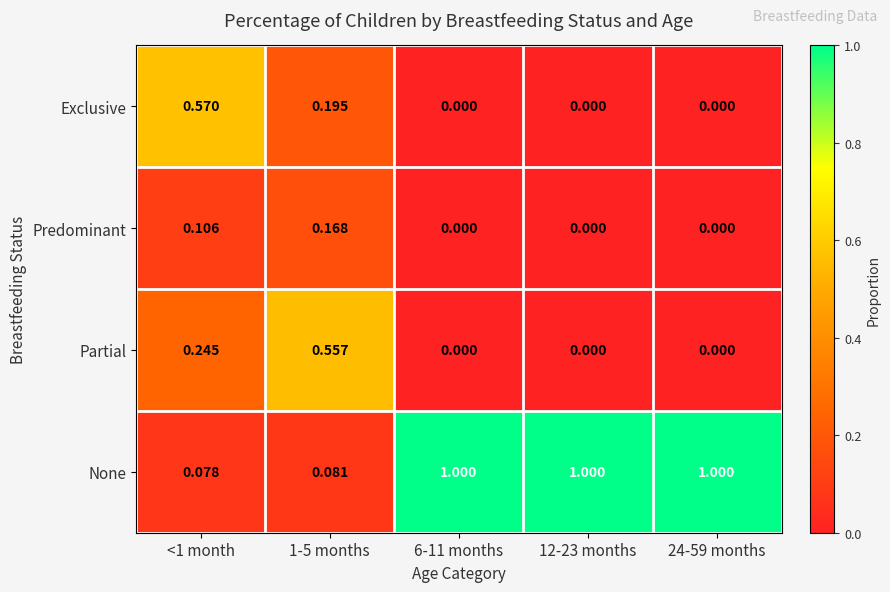

How many distinct data groups are displayed?

4